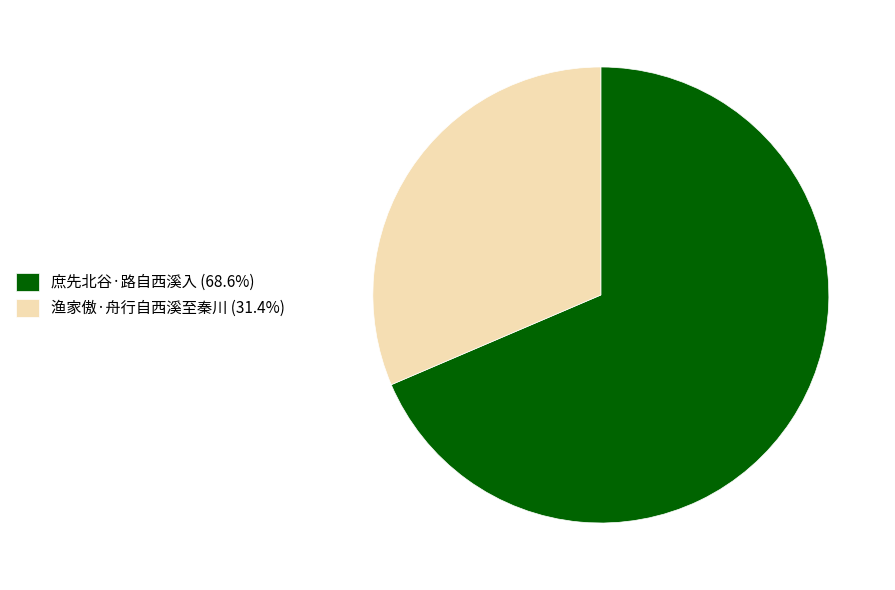

How many segments does this pie chart have?

2